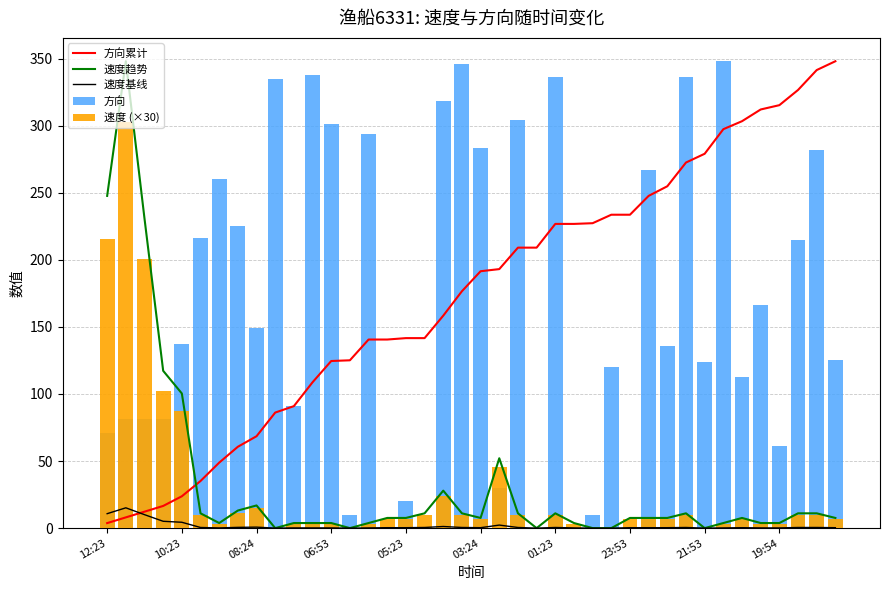

How many data points in 方向累计 are above 191?

20